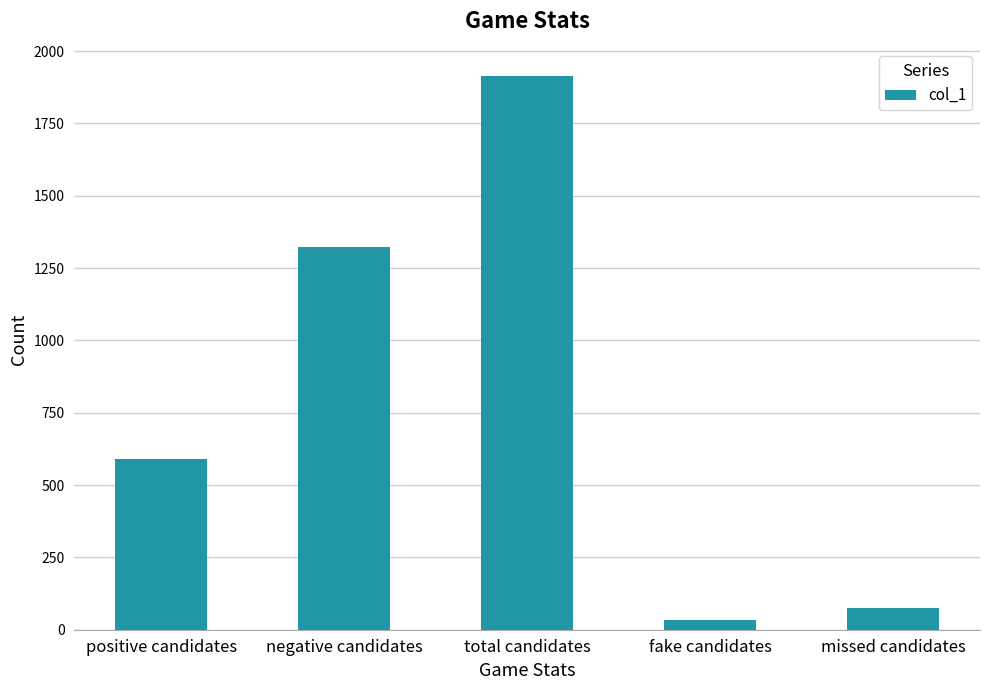

List the labels in order of value, smallest first.

fake candidates, missed candidates, positive candidates, negative candidates, total candidates